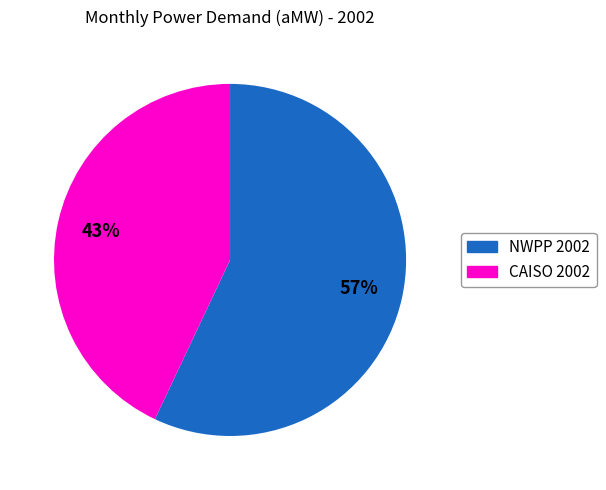

To the nearest percent, what is the average slice percentage?

50%